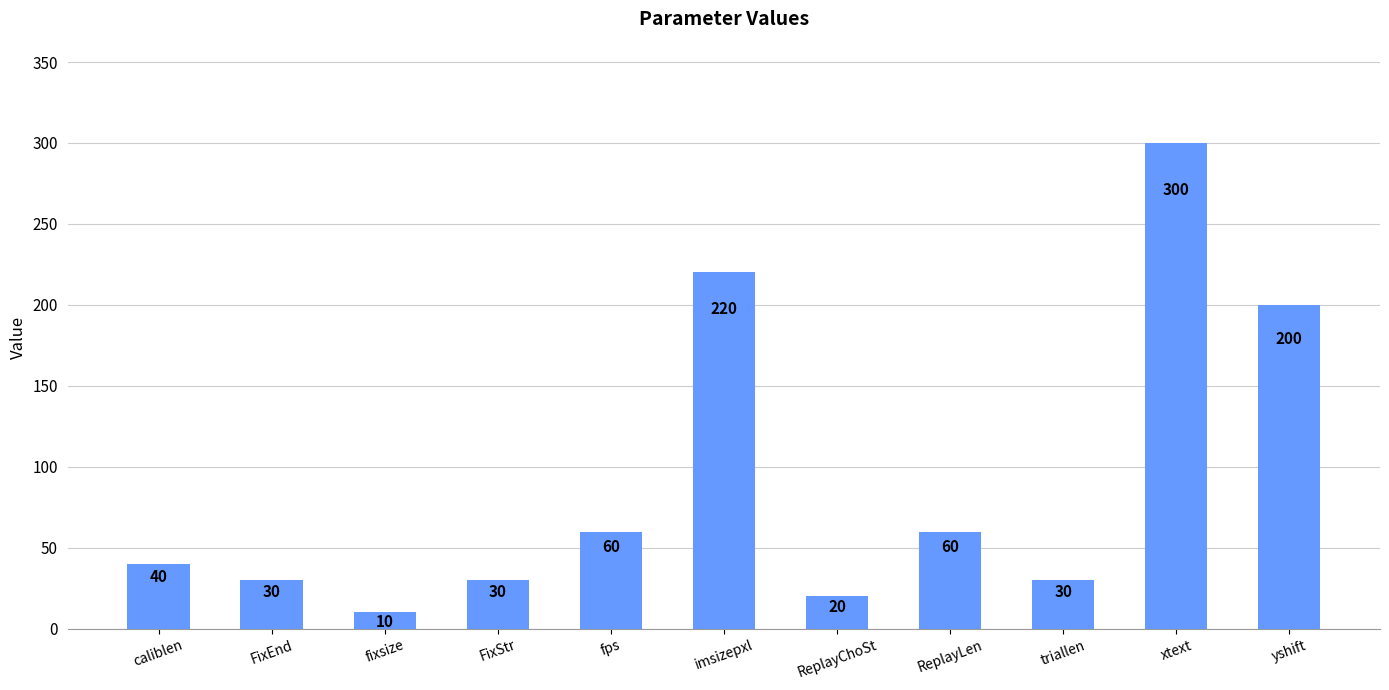

Are the bars grouped side by side (vs. stacked)?

No